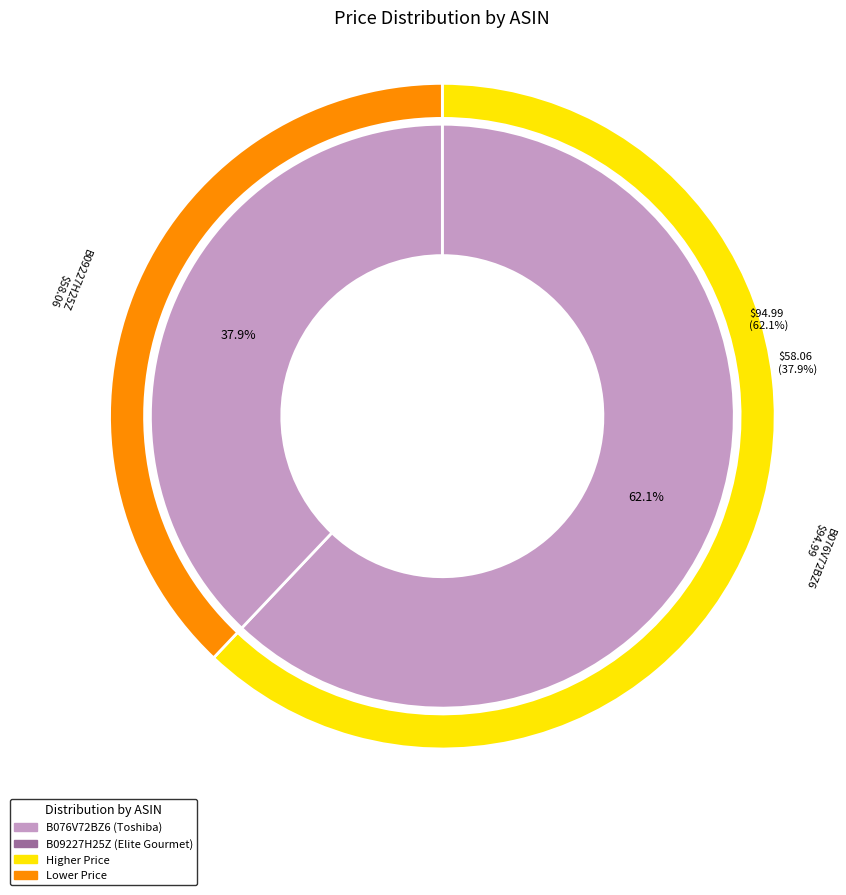

Which category has the smallest portion of the pie?

B09227H25Z